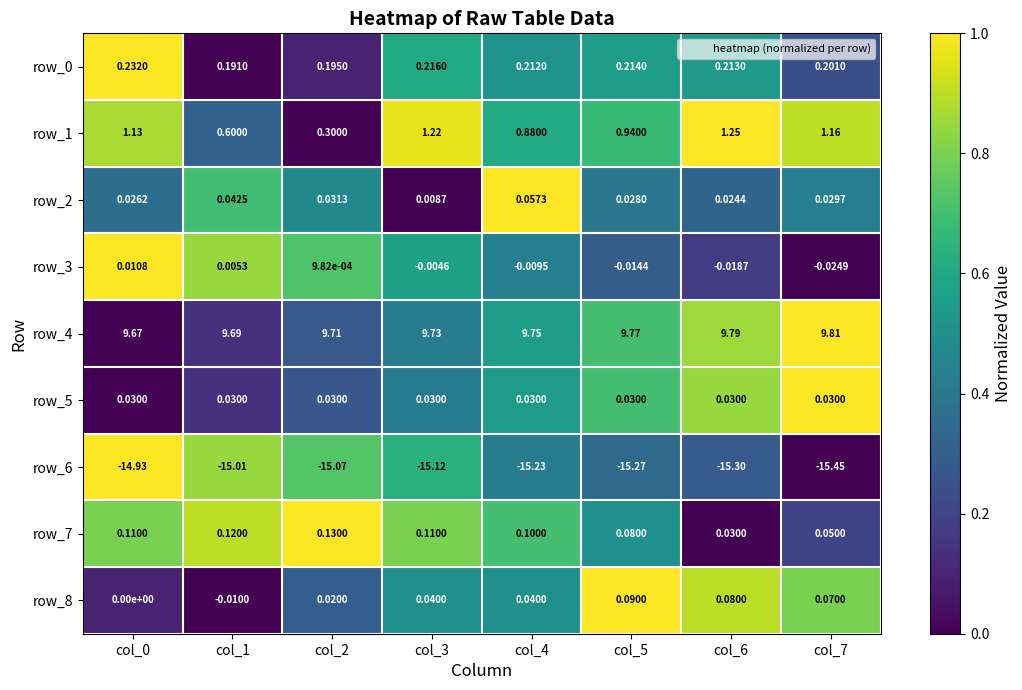

The row_3 series shows 0.9 at col_3. True or false?

False